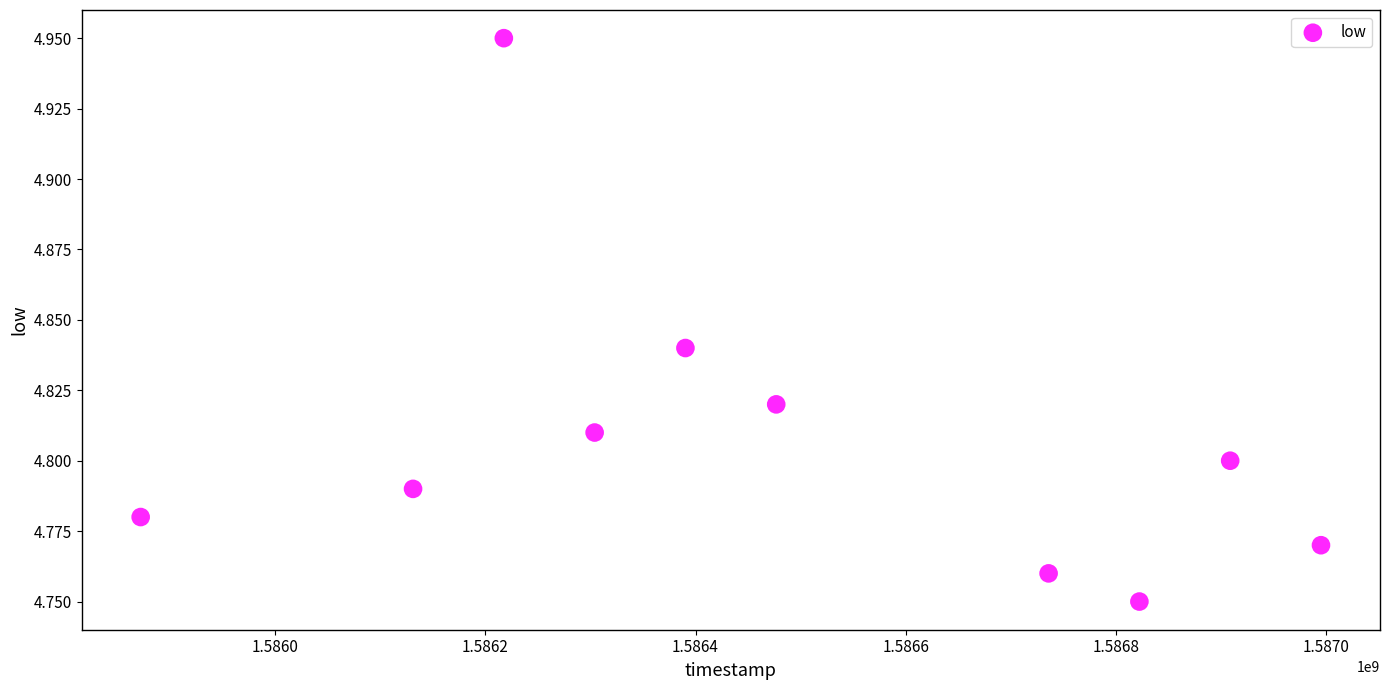

What is the range of X values (max minus min)?

1123200.0